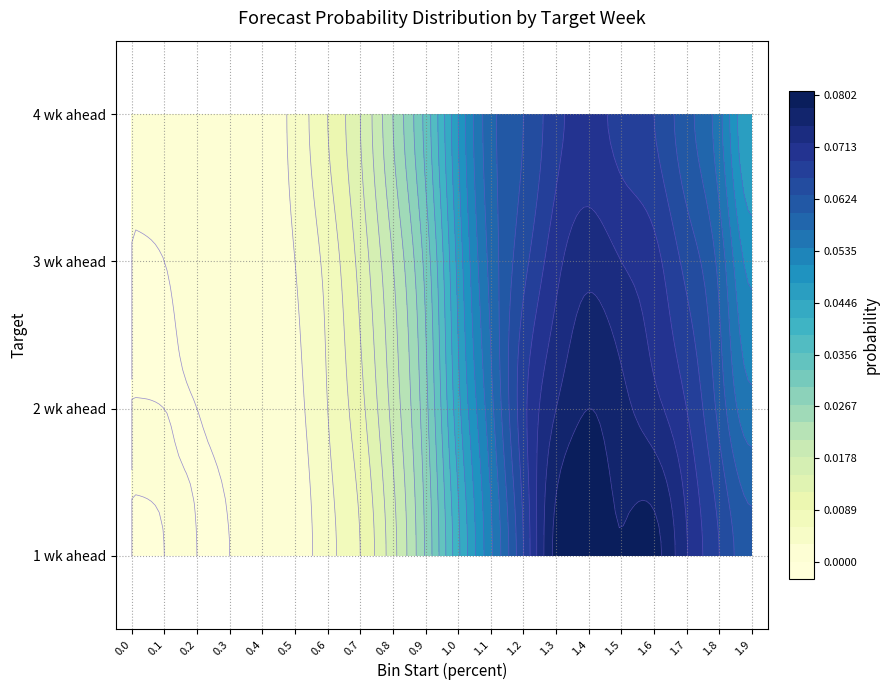

Reading right to left, extract all data points from this chart.

1 wk ahead: 0.1	0.1	0.1	0.1	0.1	0.1	0.1	0.1	0.1	0.0	0.0	0.0	0.0	0.0	0.0	0.0	0.0	0.0	0.0	0.0
2 wk ahead: 0.1	0.1	0.1	0.1	0.1	0.1	0.1	0.1	0.1	0.0	0.0	0.0	0.0	0.0	0.0	0.0	0.0	0.0	0.0	0.0
3 wk ahead: 0.1	0.1	0.1	0.1	0.1	0.1	0.1	0.1	0.1	0.0	0.0	0.0	0.0	0.0	0.0	0.0	0.0	0.0	0.0	0.0
4 wk ahead: 0.0	0.1	0.1	0.1	0.1	0.1	0.1	0.1	0.1	0.0	0.0	0.0	0.0	0.0	0.0	0.0	0.0	0.0	0.0	0.0